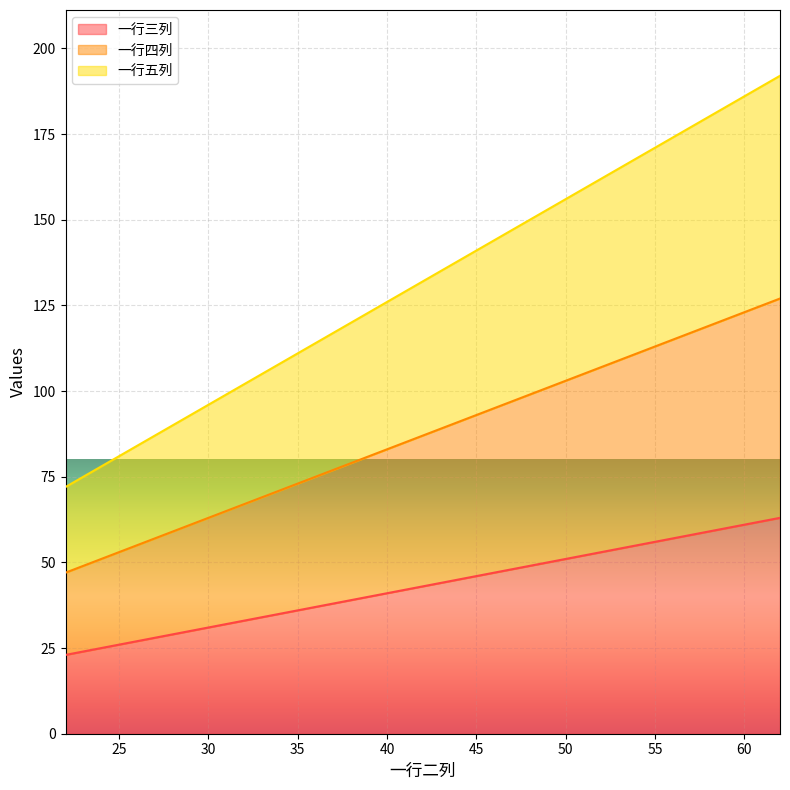

What are all the series names shown in the legend?

一行三列, 一行四列, 一行五列